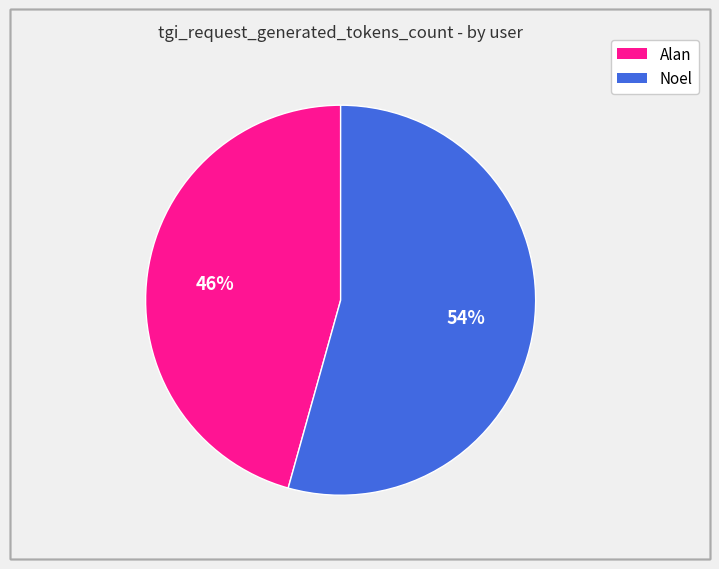

Which has a higher value, Alan or Noel?

Noel